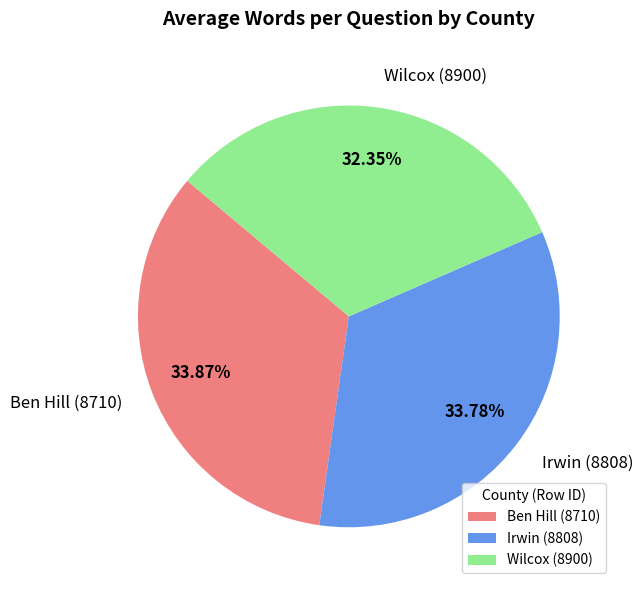

Approximately how many times larger is the value at Irwin (8808) compared to Ben Hill (8710)?

1.0